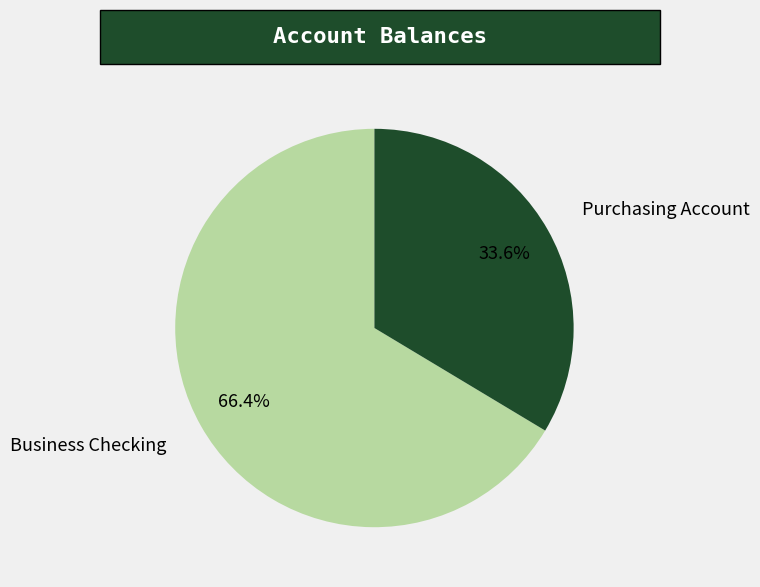

Which slice represents more than half of the pie?

Business Checking